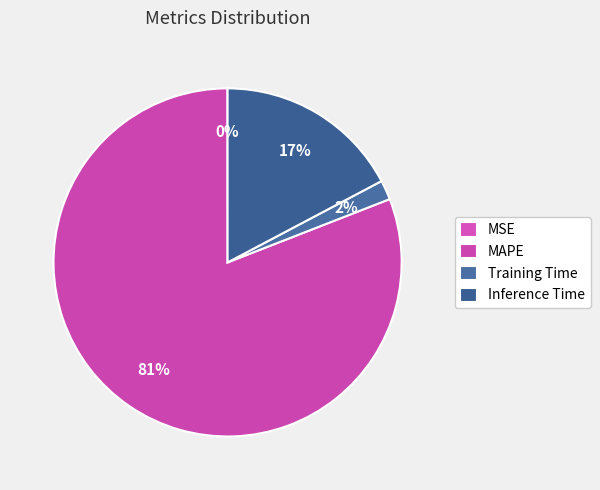

Rank the categories by value from lowest to highest.

MSE, Training Time, Inference Time, MAPE